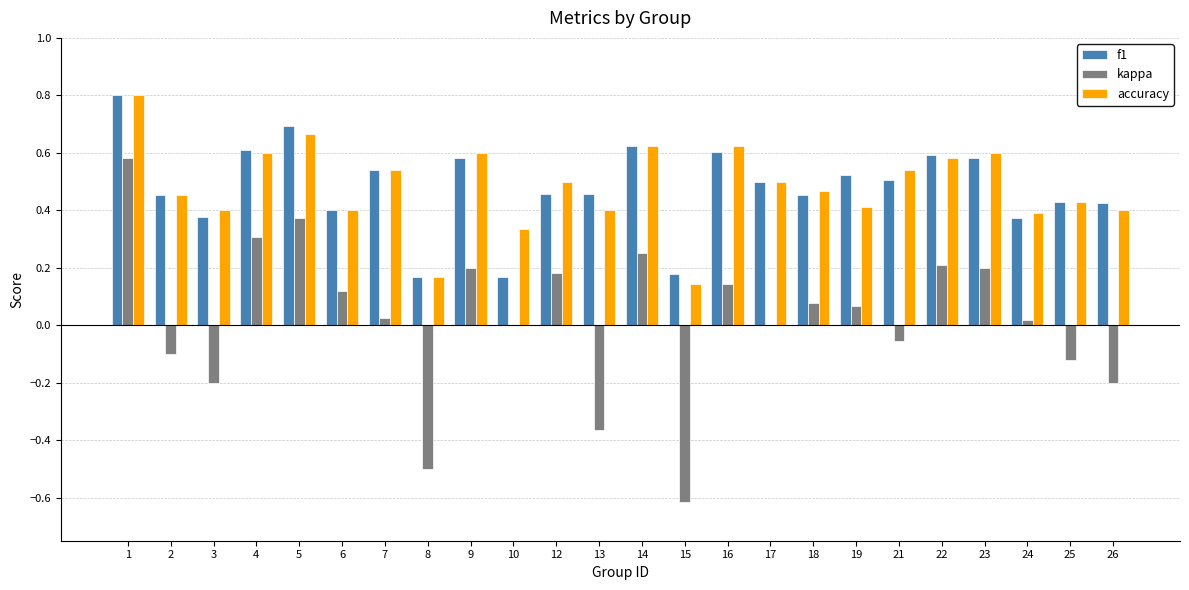

Are the bars grouped side by side (vs. stacked)?

Yes